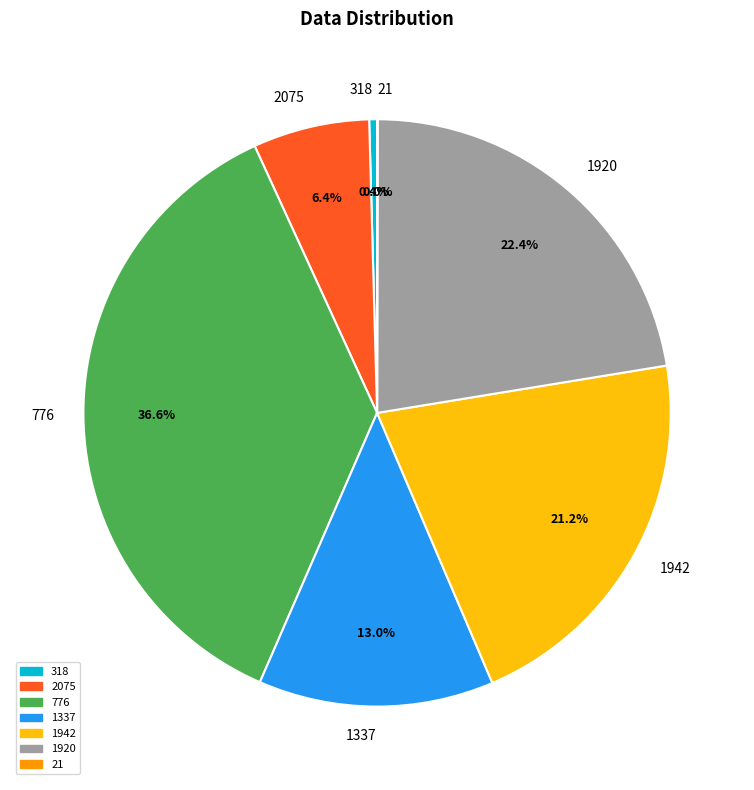

To the nearest percent, what is the difference between the largest and smallest slice percentages?

37%